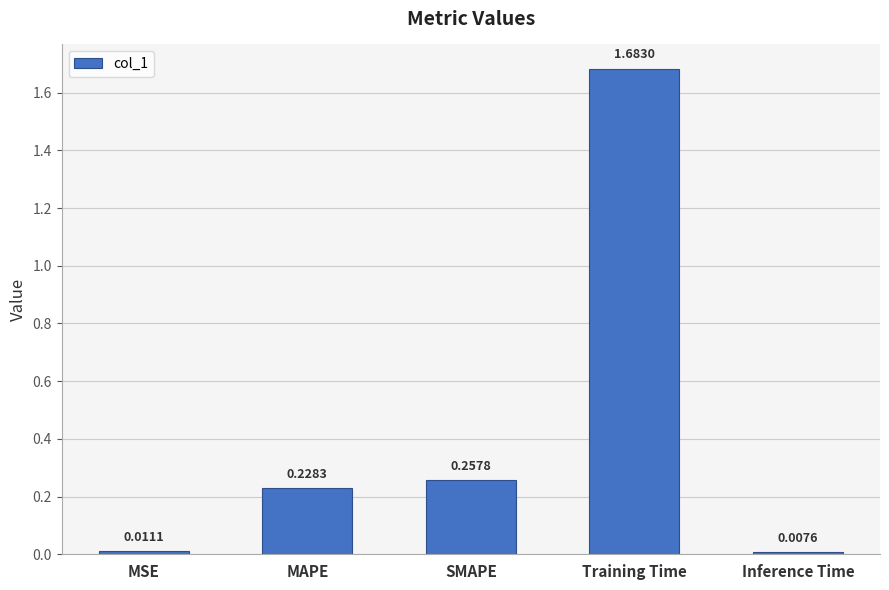

What is the label of the 5th bar from the right?

MSE